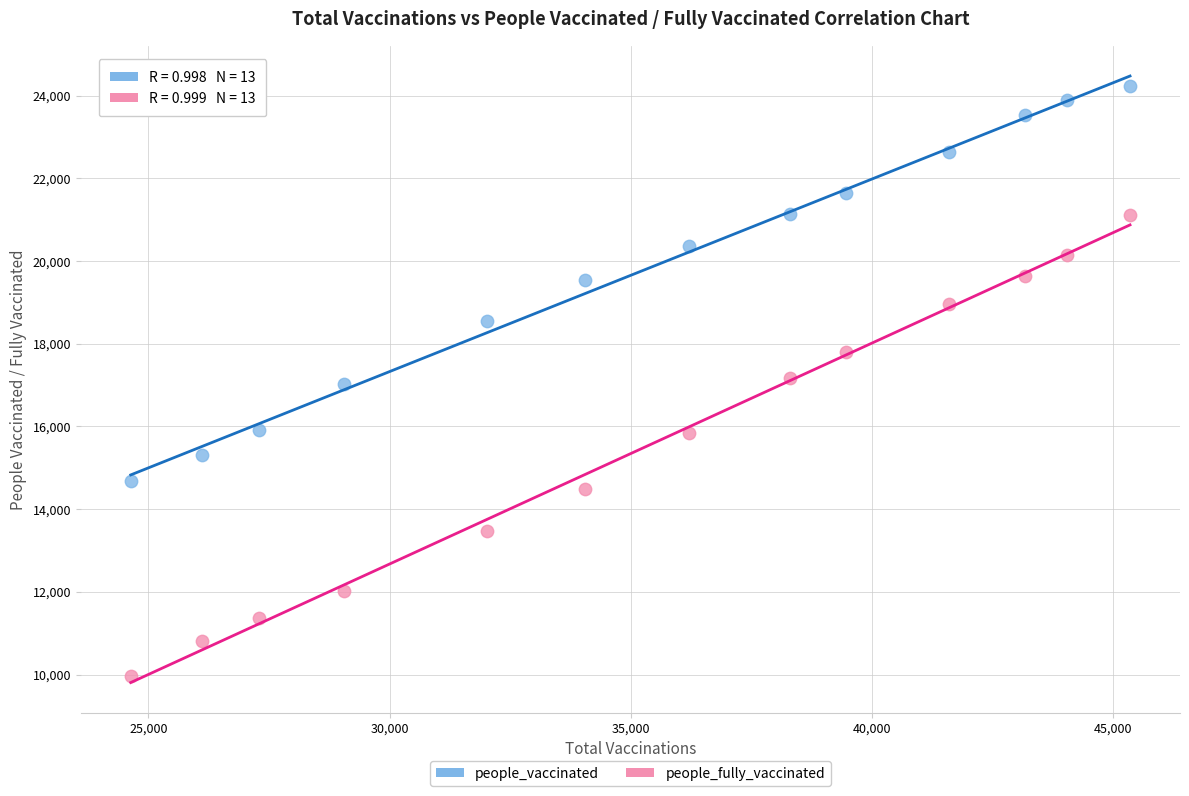

Which series has the widest spread of Y values?

people_fully_vaccinated